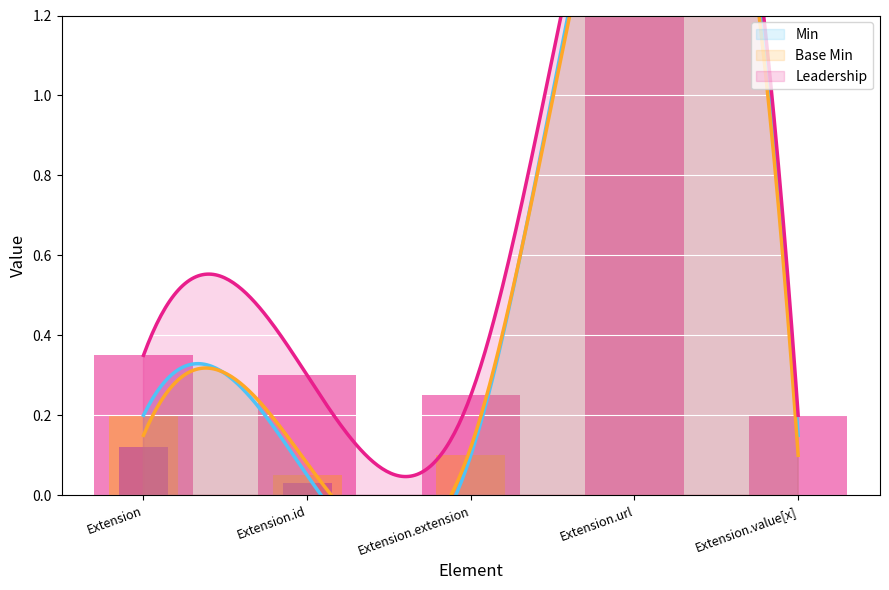

List the labels in order of value, smallest first.

Extension.value[x], Extension.extension, Extension.id, Extension, Extension.url